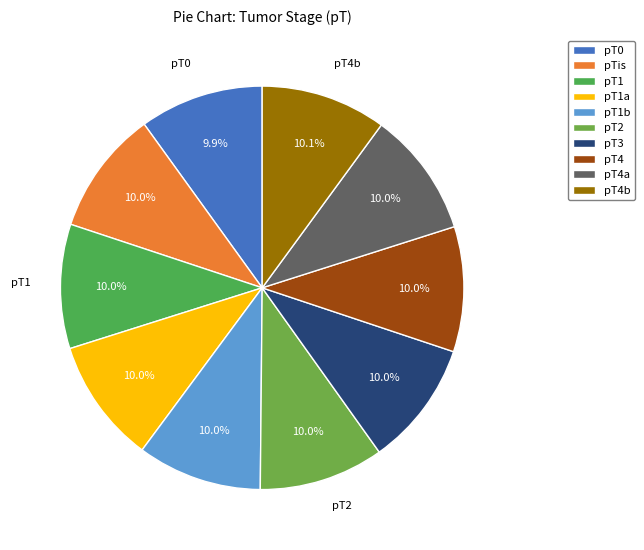

How many segments does this pie chart have?

10